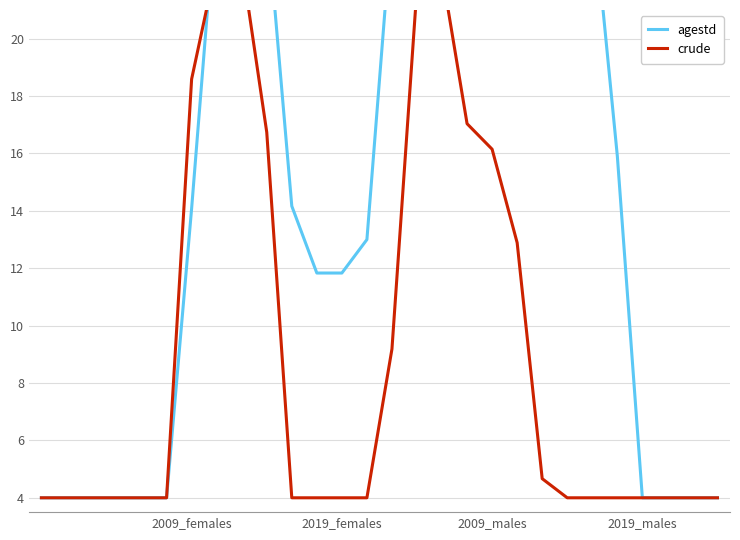

List the series in order of their peak value, highest first.

agestd, crude